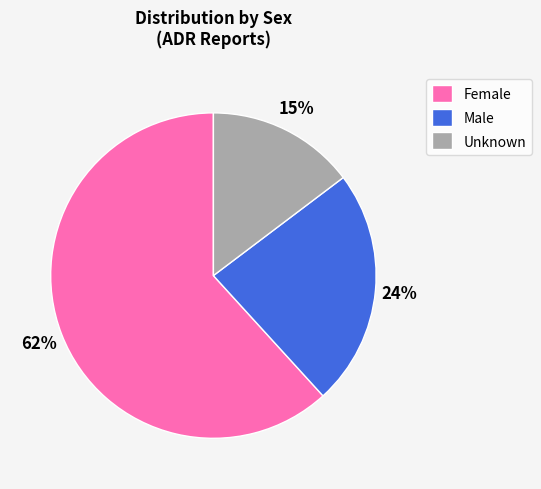

Do Male and Unknown together represent more than half of the pie?

No